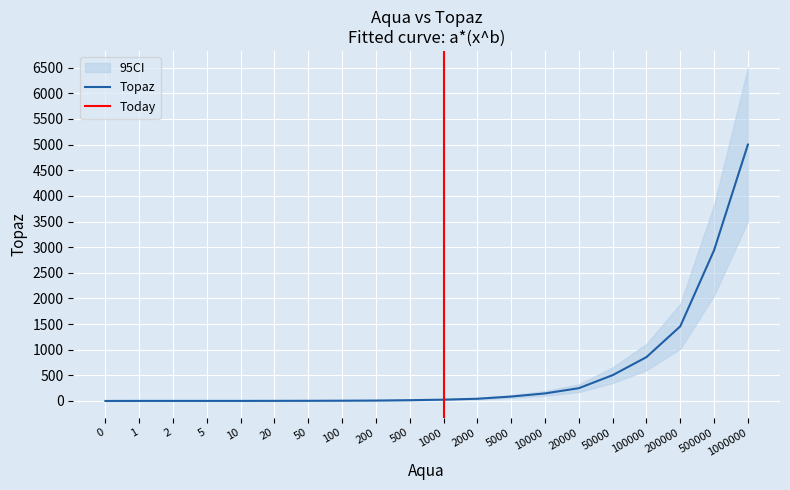

What is the sum of all values?

11339